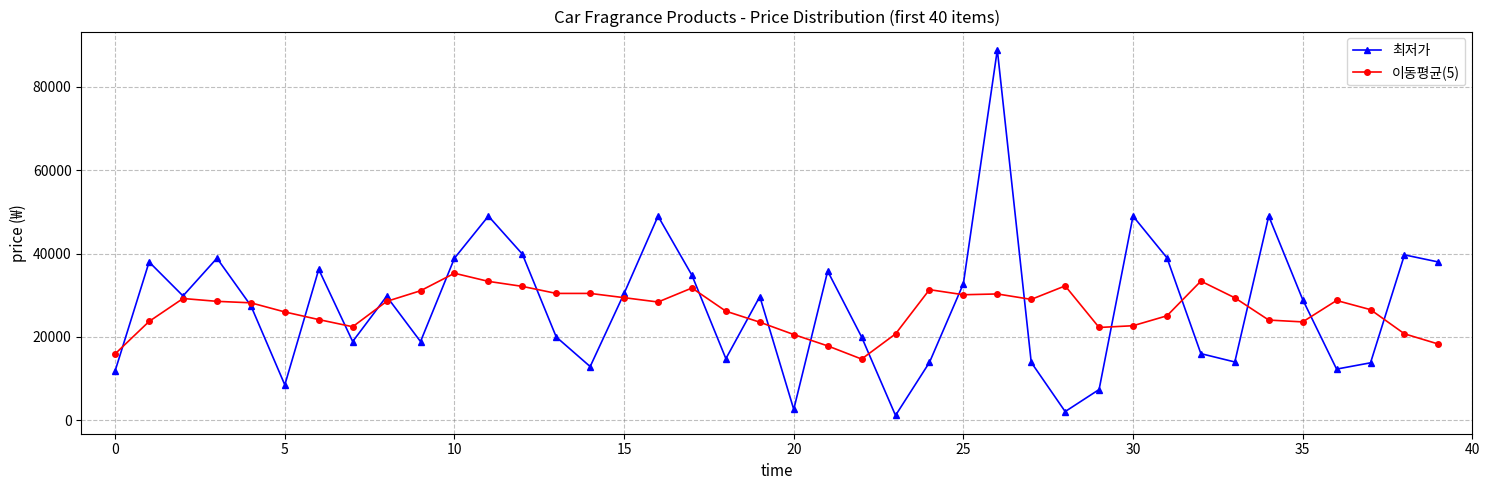

What is the maximum value for 최저가?

88900